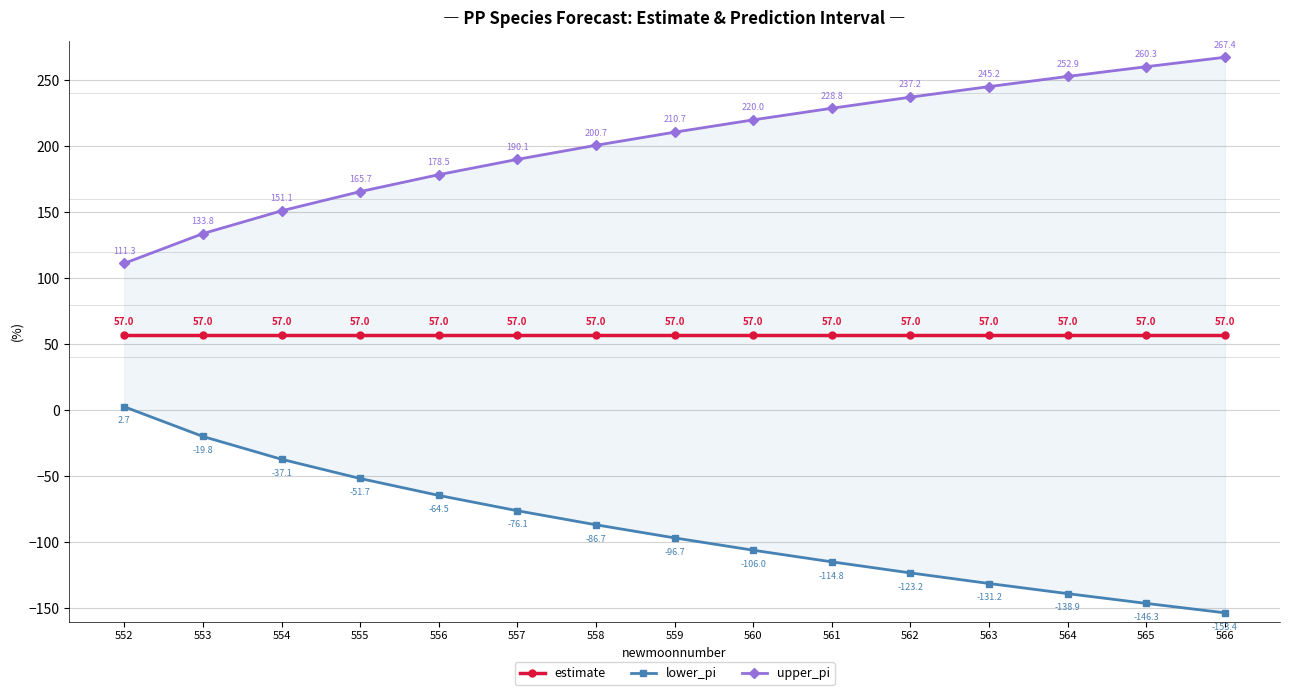

What is the lowest value of the estimate series?

57.0